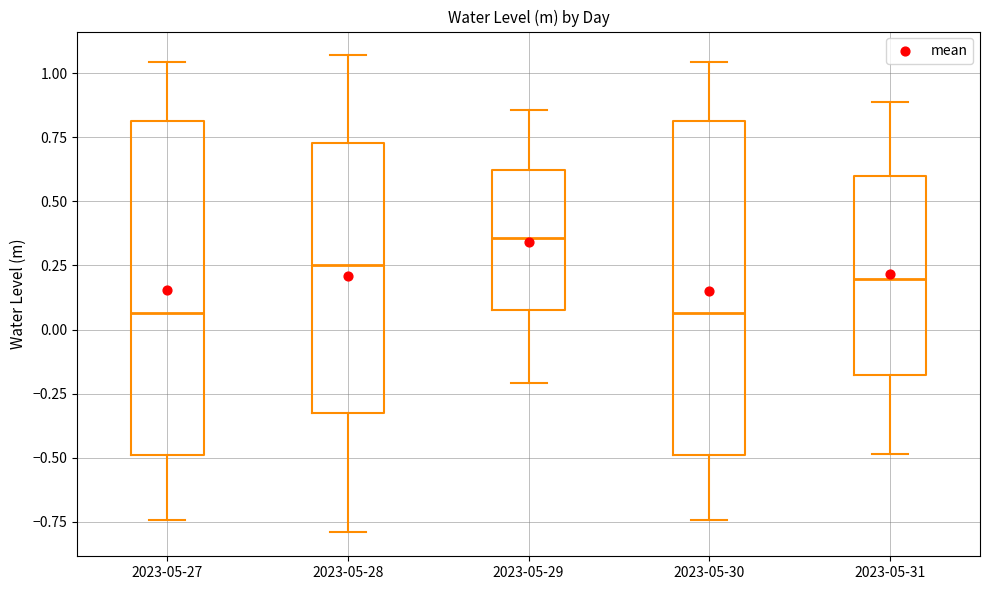

Reading left to right, read every box against the y-axis: the position of its median line, the range the box covers, and the ends of its whiskers. The values are not printed on the chart, so give them approximately, as read against the axis.

2023-05-27: median 0.05, box -0.50 to 0.80, whiskers -0.75 to 1.05
2023-05-28: median 0.25, box -0.30 to 0.75, whiskers -0.80 to 1.05
2023-05-29: median 0.35, box 0.10 to 0.60, whiskers -0.20 to 0.85
2023-05-30: median 0.05, box -0.50 to 0.80, whiskers -0.75 to 1.05
2023-05-31: median 0.20, box -0.20 to 0.60, whiskers -0.50 to 0.90